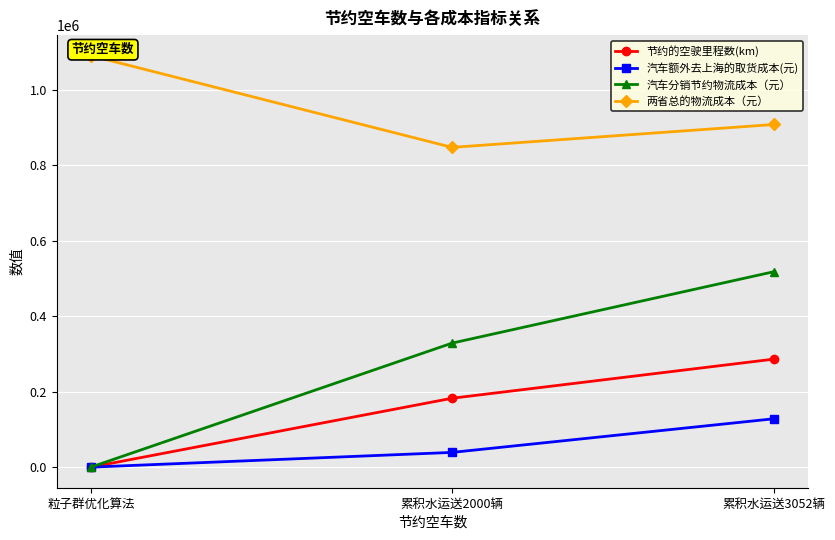

The 两省总的物流成本（元） series shows 231083.9 at 累积水运送3052辆. True or false?

False